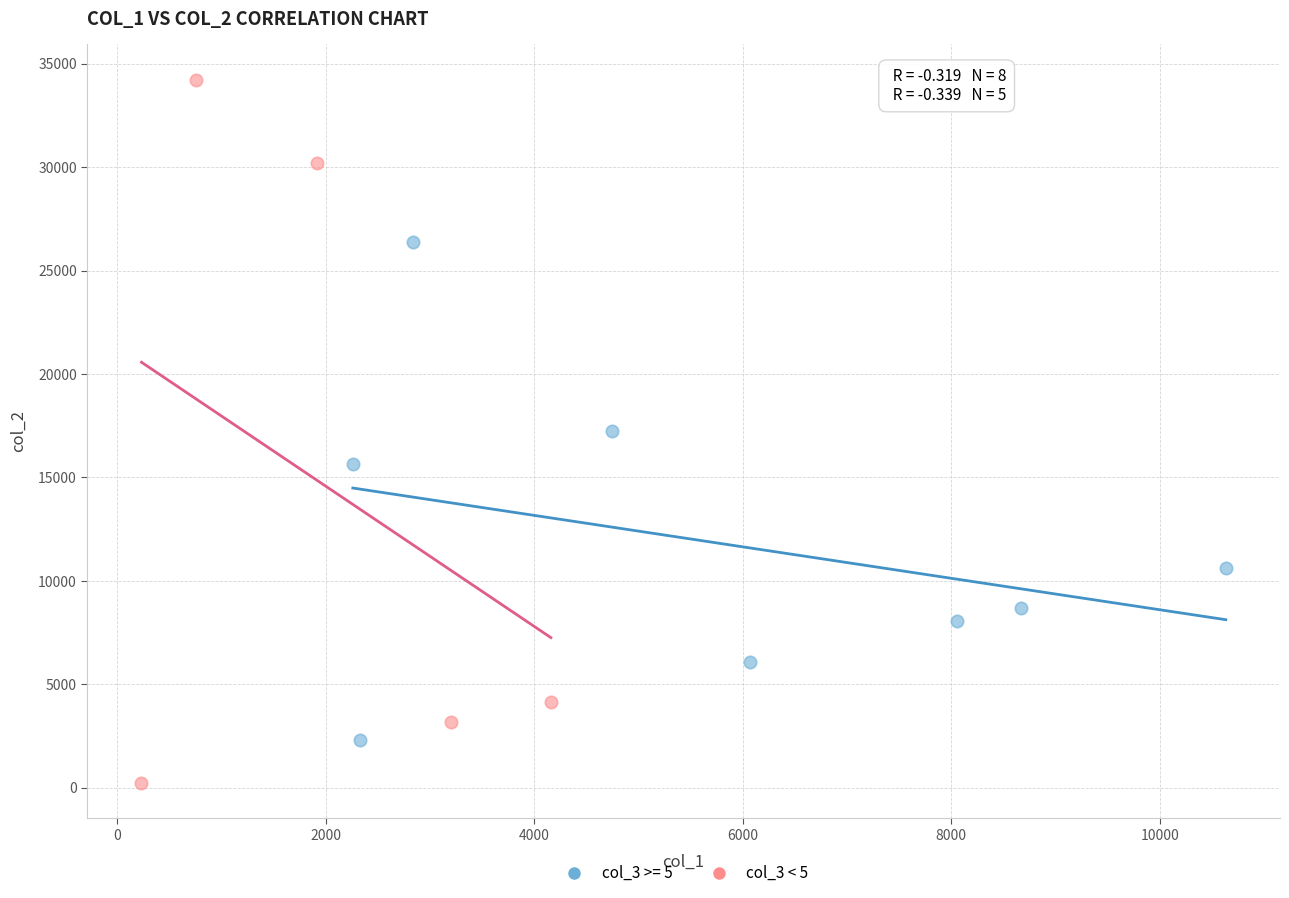

Which series contains the highest Y value?

col_3 < 5